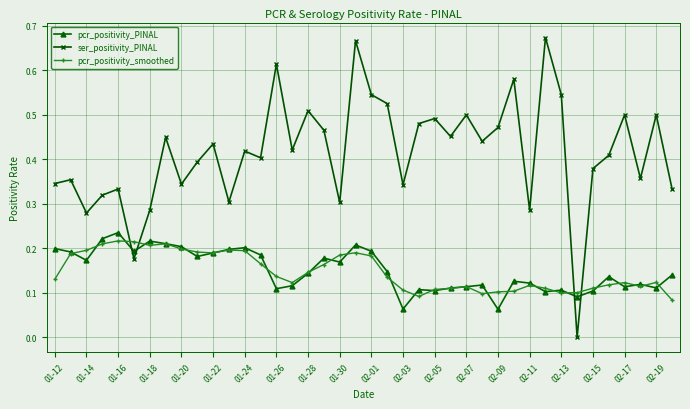

After their last crossing, which series has the higher values: ser_positivity_PINAL or pcr_positivity_PINAL?

ser_positivity_PINAL